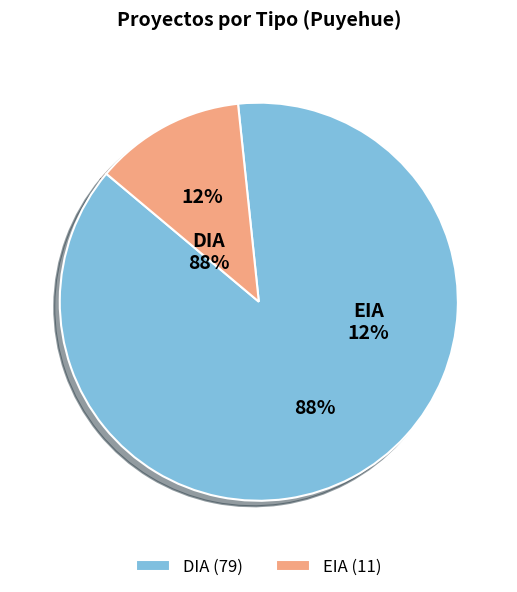

Do EIA and DIA together represent more than half of the pie?

Yes